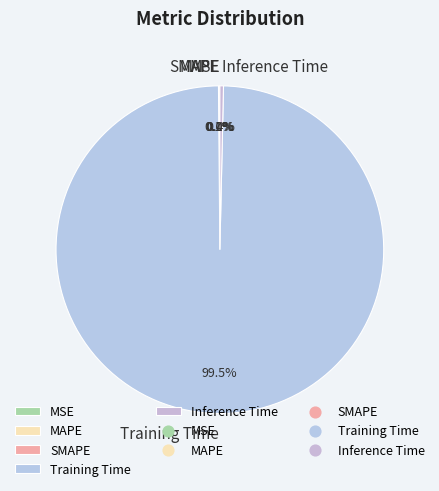

What portion of the pie excludes Inference Time?

99.6%